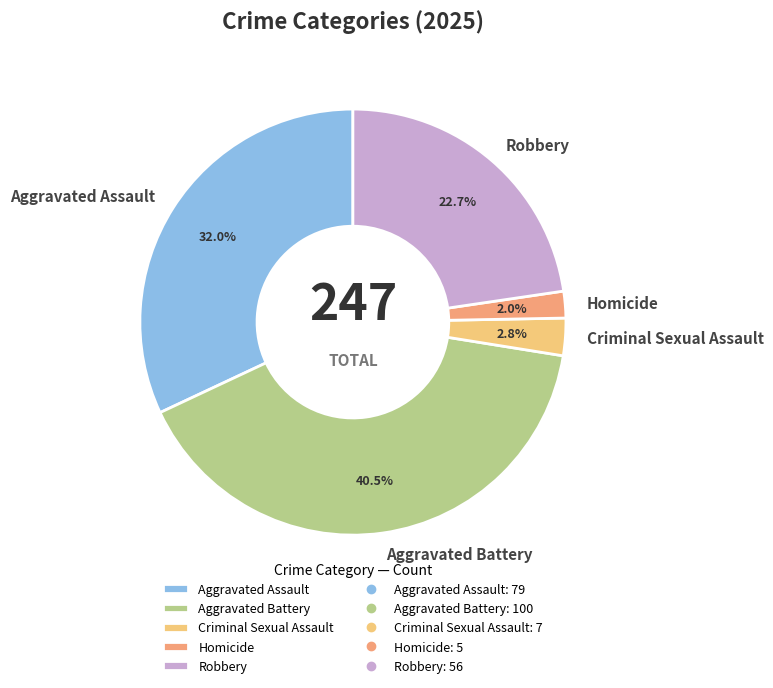

Rank the categories by value from highest to lowest.

Aggravated Battery, Aggravated Assault, Robbery, Criminal Sexual Assault, Homicide